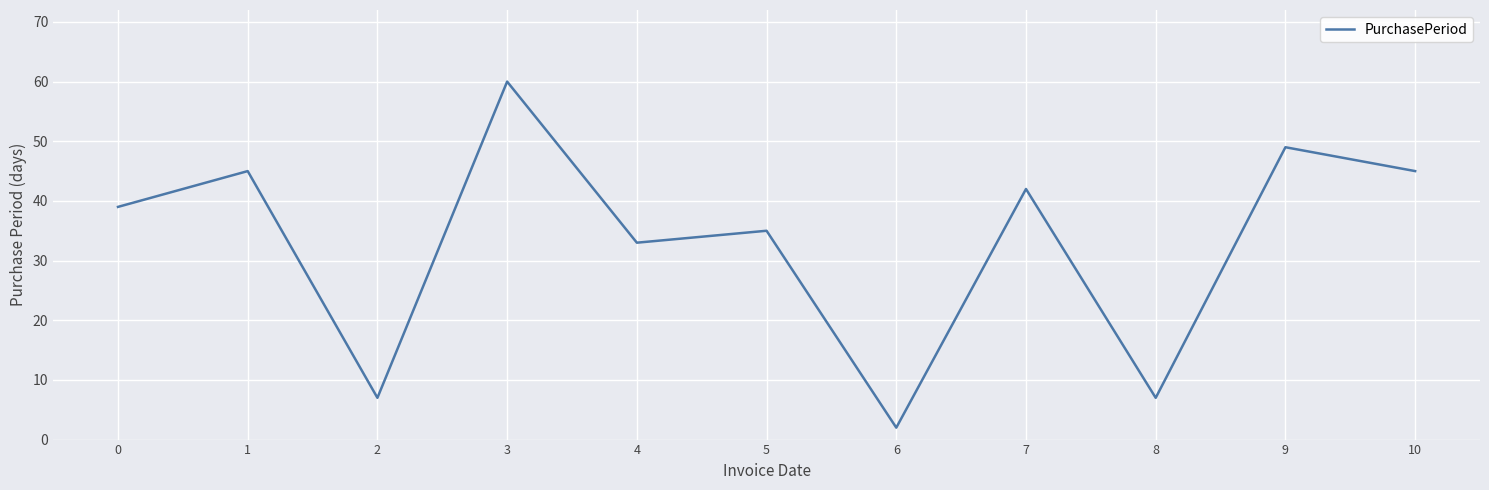

What is the difference between the second highest and minimum values?

47